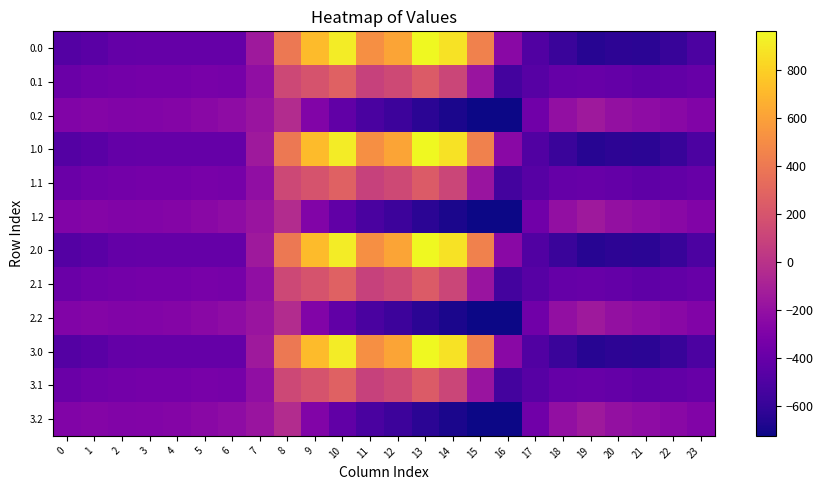

Which category has the highest value across all series?

13